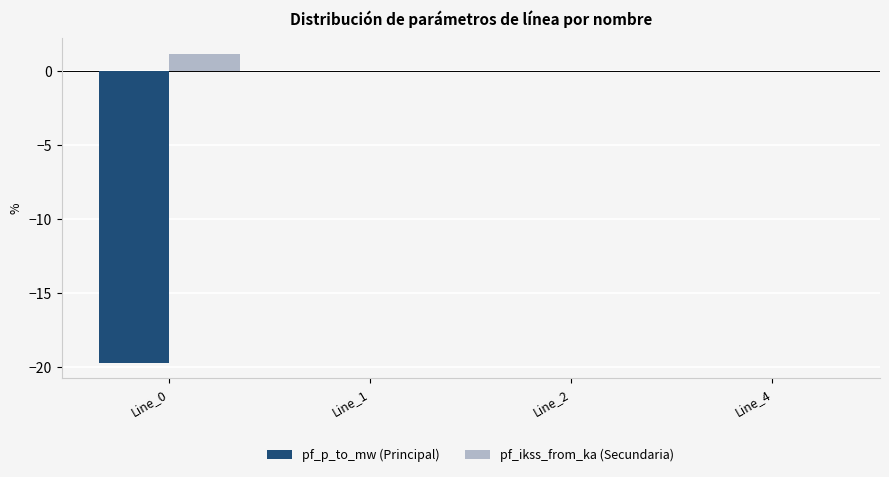

What is the sum of the pf_p_to_mw (Principal) values at Line_4 and Line_0?

-19.7